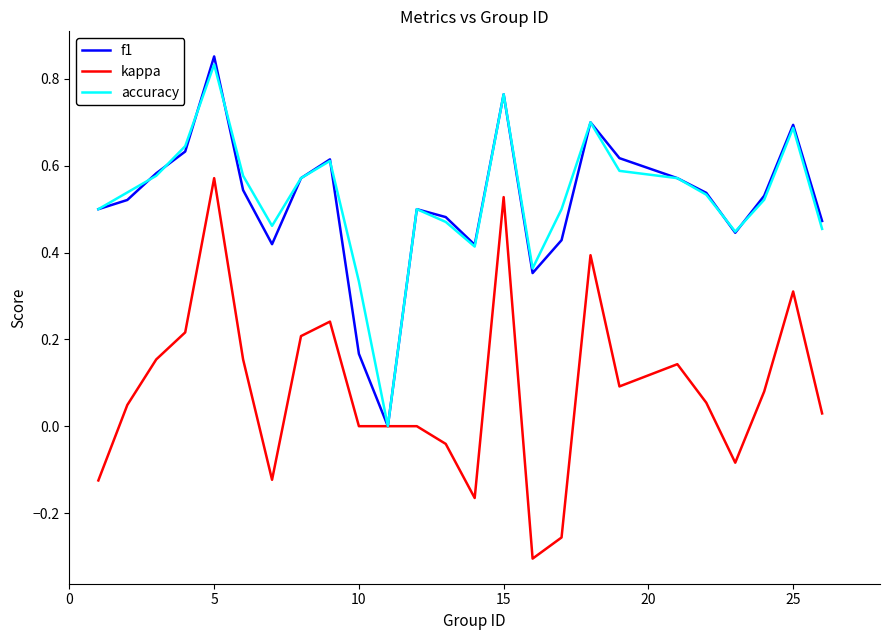

Is it true that kappa equals -0.4 at 10?

False